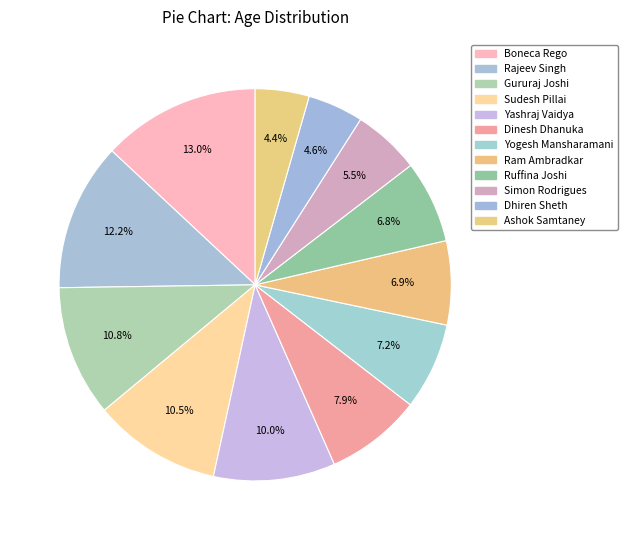

What percentage is NOT represented by Dhiren Sheth?

95.4%